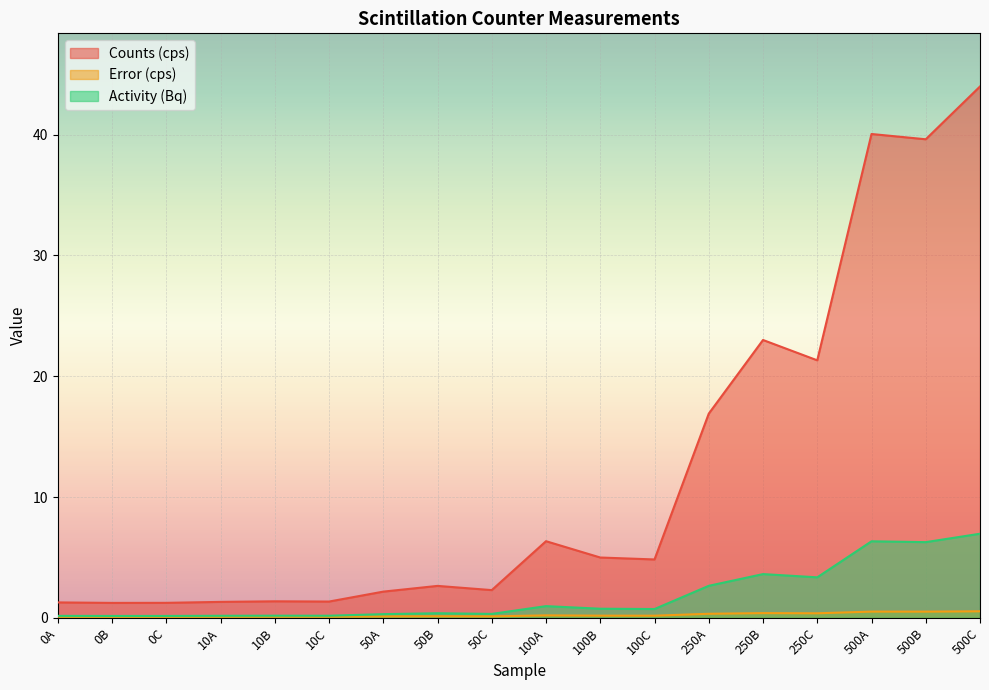

Which series has the largest total across all categories?

Counts (cps)